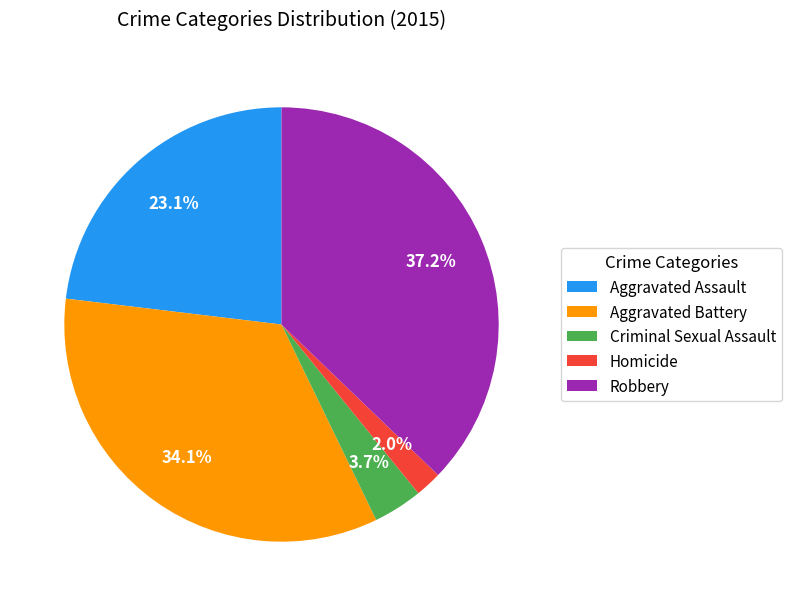

How many slices are in this pie chart?

5